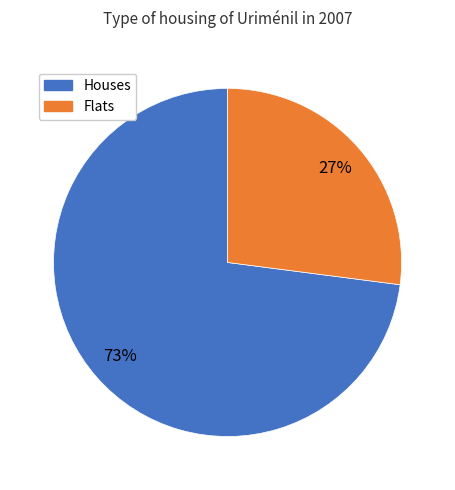

To the nearest percent, what is the average slice percentage?

50%